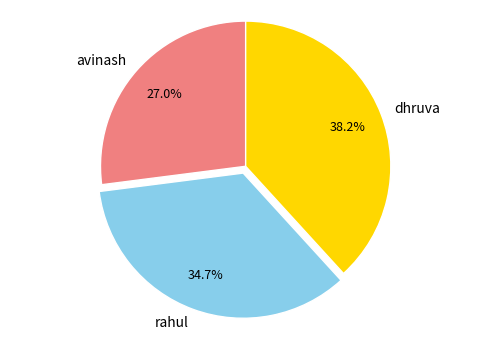

Rank the categories by value from highest to lowest.

dhruva, rahul, avinash